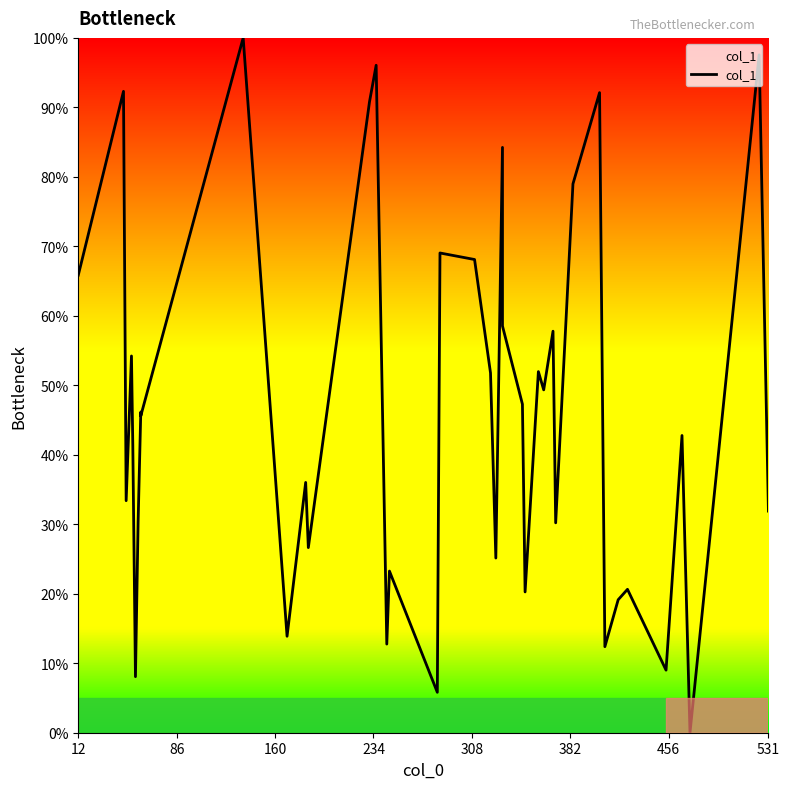

What is the value of the 4th point from the left?

54.2